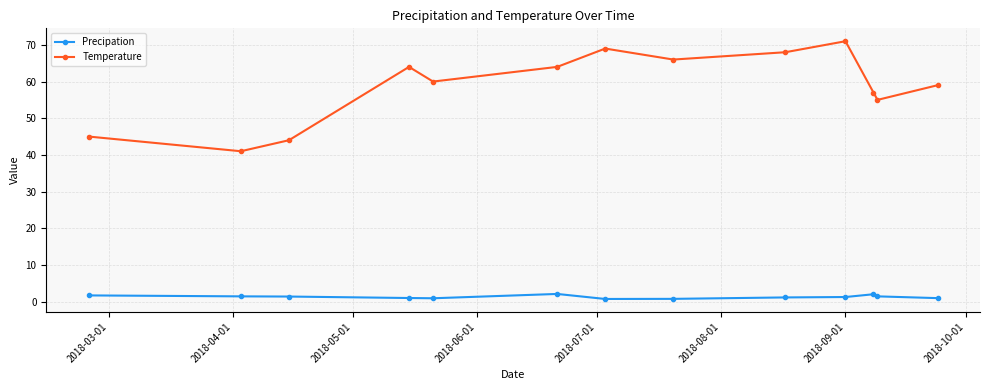

What is the sum of all Precipation values?

16.6